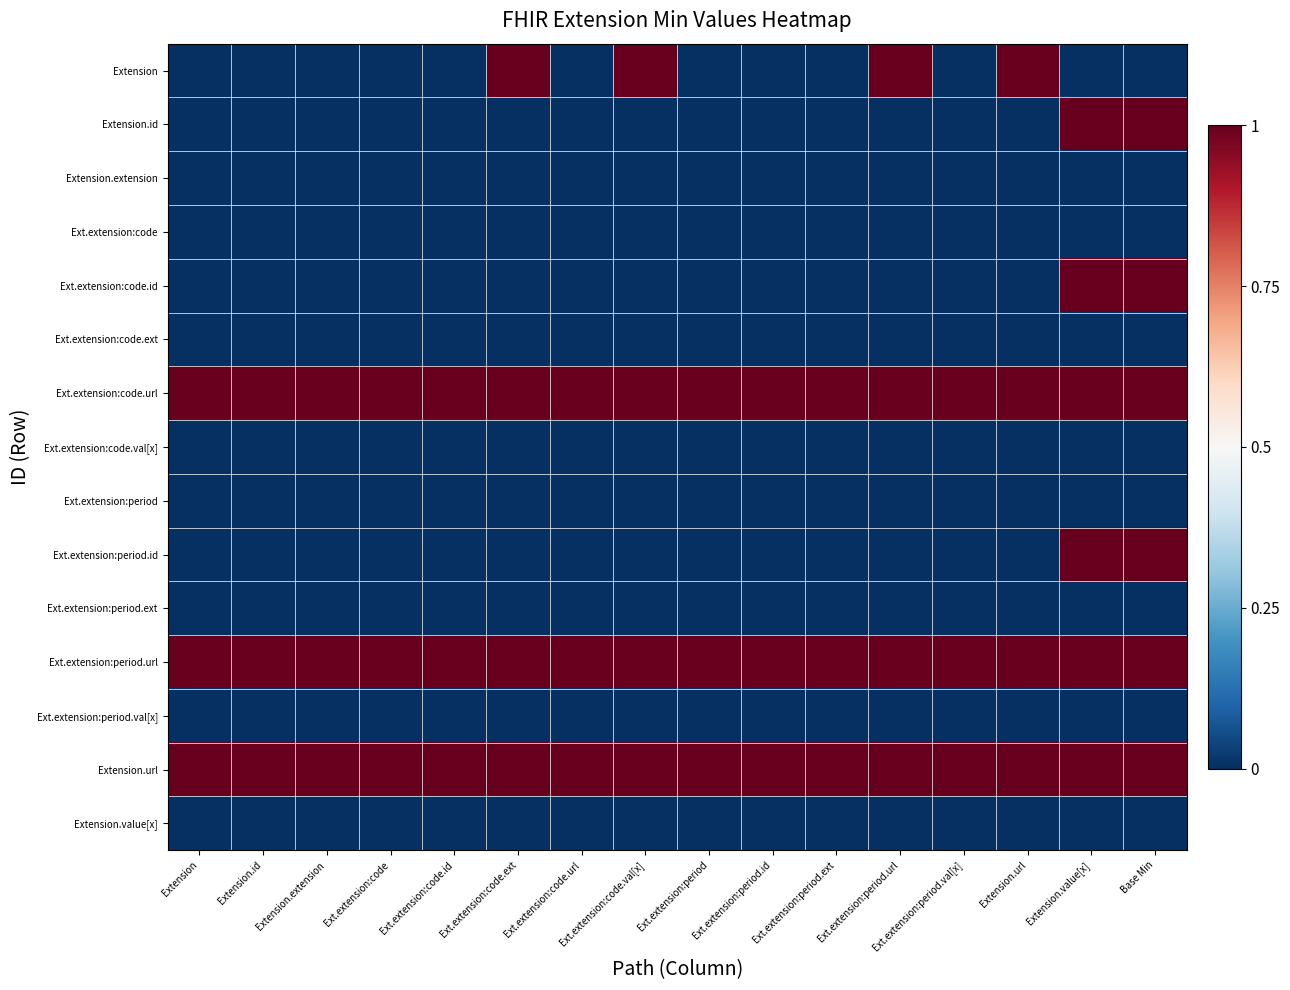

Reading right to left, what are all the values shown in this chart?

Extension: Base Min=0	Extension.value[x]=0	Extension.url=1	Ext.extension:period.val[x]=0	Ext.extension:period.url=1	Ext.extension:period.ext=0	Ext.extension:period.id=0	Ext.extension:period=0	Ext.extension:code.val[x]=1	Ext.extension:code.url=0	Ext.extension:code.ext=1	Ext.extension:code.id=0	Ext.extension:code=0	Extension.extension=0	Extension.id=0	Extension=0
Extension.id: Base Min=1	Extension.value[x]=1	Extension.url=0	Ext.extension:period.val[x]=0	Ext.extension:period.url=0	Ext.extension:period.ext=0	Ext.extension:period.id=0	Ext.extension:period=0	Ext.extension:code.val[x]=0	Ext.extension:code.url=0	Ext.extension:code.ext=0	Ext.extension:code.id=0	Ext.extension:code=0	Extension.extension=0	Extension.id=0	Extension=0
Extension.extension: Base Min=0	Extension.value[x]=0	Extension.url=0	Ext.extension:period.val[x]=0	Ext.extension:period.url=0	Ext.extension:period.ext=0	Ext.extension:period.id=0	Ext.extension:period=0	Ext.extension:code.val[x]=0	Ext.extension:code.url=0	Ext.extension:code.ext=0	Ext.extension:code.id=0	Ext.extension:code=0	Extension.extension=0	Extension.id=0	Extension=0
Ext.extension:code: Base Min=0	Extension.value[x]=0	Extension.url=0	Ext.extension:period.val[x]=0	Ext.extension:period.url=0	Ext.extension:period.ext=0	Ext.extension:period.id=0	Ext.extension:period=0	Ext.extension:code.val[x]=0	Ext.extension:code.url=0	Ext.extension:code.ext=0	Ext.extension:code.id=0	Ext.extension:code=0	Extension.extension=0	Extension.id=0	Extension=0
Ext.extension:code.id: Base Min=1	Extension.value[x]=1	Extension.url=0	Ext.extension:period.val[x]=0	Ext.extension:period.url=0	Ext.extension:period.ext=0	Ext.extension:period.id=0	Ext.extension:period=0	Ext.extension:code.val[x]=0	Ext.extension:code.url=0	Ext.extension:code.ext=0	Ext.extension:code.id=0	Ext.extension:code=0	Extension.extension=0	Extension.id=0	Extension=0
Ext.extension:code.ext: Base Min=0	Extension.value[x]=0	Extension.url=0	Ext.extension:period.val[x]=0	Ext.extension:period.url=0	Ext.extension:period.ext=0	Ext.extension:period.id=0	Ext.extension:period=0	Ext.extension:code.val[x]=0	Ext.extension:code.url=0	Ext.extension:code.ext=0	Ext.extension:code.id=0	Ext.extension:code=0	Extension.extension=0	Extension.id=0	Extension=0
Ext.extension:code.url: Base Min=1	Extension.value[x]=1	Extension.url=1	Ext.extension:period.val[x]=1	Ext.extension:period.url=1	Ext.extension:period.ext=1	Ext.extension:period.id=1	Ext.extension:period=1	Ext.extension:code.val[x]=1	Ext.extension:code.url=1	Ext.extension:code.ext=1	Ext.extension:code.id=1	Ext.extension:code=1	Extension.extension=1	Extension.id=1	Extension=1
Ext.extension:code.val[x]: Base Min=0	Extension.value[x]=0	Extension.url=0	Ext.extension:period.val[x]=0	Ext.extension:period.url=0	Ext.extension:period.ext=0	Ext.extension:period.id=0	Ext.extension:period=0	Ext.extension:code.val[x]=0	Ext.extension:code.url=0	Ext.extension:code.ext=0	Ext.extension:code.id=0	Ext.extension:code=0	Extension.extension=0	Extension.id=0	Extension=0
Ext.extension:period: Base Min=0	Extension.value[x]=0	Extension.url=0	Ext.extension:period.val[x]=0	Ext.extension:period.url=0	Ext.extension:period.ext=0	Ext.extension:period.id=0	Ext.extension:period=0	Ext.extension:code.val[x]=0	Ext.extension:code.url=0	Ext.extension:code.ext=0	Ext.extension:code.id=0	Ext.extension:code=0	Extension.extension=0	Extension.id=0	Extension=0
Ext.extension:period.id: Base Min=1	Extension.value[x]=1	Extension.url=0	Ext.extension:period.val[x]=0	Ext.extension:period.url=0	Ext.extension:period.ext=0	Ext.extension:period.id=0	Ext.extension:period=0	Ext.extension:code.val[x]=0	Ext.extension:code.url=0	Ext.extension:code.ext=0	Ext.extension:code.id=0	Ext.extension:code=0	Extension.extension=0	Extension.id=0	Extension=0
Ext.extension:period.ext: Base Min=0	Extension.value[x]=0	Extension.url=0	Ext.extension:period.val[x]=0	Ext.extension:period.url=0	Ext.extension:period.ext=0	Ext.extension:period.id=0	Ext.extension:period=0	Ext.extension:code.val[x]=0	Ext.extension:code.url=0	Ext.extension:code.ext=0	Ext.extension:code.id=0	Ext.extension:code=0	Extension.extension=0	Extension.id=0	Extension=0
Ext.extension:period.url: Base Min=1	Extension.value[x]=1	Extension.url=1	Ext.extension:period.val[x]=1	Ext.extension:period.url=1	Ext.extension:period.ext=1	Ext.extension:period.id=1	Ext.extension:period=1	Ext.extension:code.val[x]=1	Ext.extension:code.url=1	Ext.extension:code.ext=1	Ext.extension:code.id=1	Ext.extension:code=1	Extension.extension=1	Extension.id=1	Extension=1
Ext.extension:period.val[x]: Base Min=0	Extension.value[x]=0	Extension.url=0	Ext.extension:period.val[x]=0	Ext.extension:period.url=0	Ext.extension:period.ext=0	Ext.extension:period.id=0	Ext.extension:period=0	Ext.extension:code.val[x]=0	Ext.extension:code.url=0	Ext.extension:code.ext=0	Ext.extension:code.id=0	Ext.extension:code=0	Extension.extension=0	Extension.id=0	Extension=0
Extension.url: Base Min=1	Extension.value[x]=1	Extension.url=1	Ext.extension:period.val[x]=1	Ext.extension:period.url=1	Ext.extension:period.ext=1	Ext.extension:period.id=1	Ext.extension:period=1	Ext.extension:code.val[x]=1	Ext.extension:code.url=1	Ext.extension:code.ext=1	Ext.extension:code.id=1	Ext.extension:code=1	Extension.extension=1	Extension.id=1	Extension=1
Extension.value[x]: Base Min=0	Extension.value[x]=0	Extension.url=0	Ext.extension:period.val[x]=0	Ext.extension:period.url=0	Ext.extension:period.ext=0	Ext.extension:period.id=0	Ext.extension:period=0	Ext.extension:code.val[x]=0	Ext.extension:code.url=0	Ext.extension:code.ext=0	Ext.extension:code.id=0	Ext.extension:code=0	Extension.extension=0	Extension.id=0	Extension=0